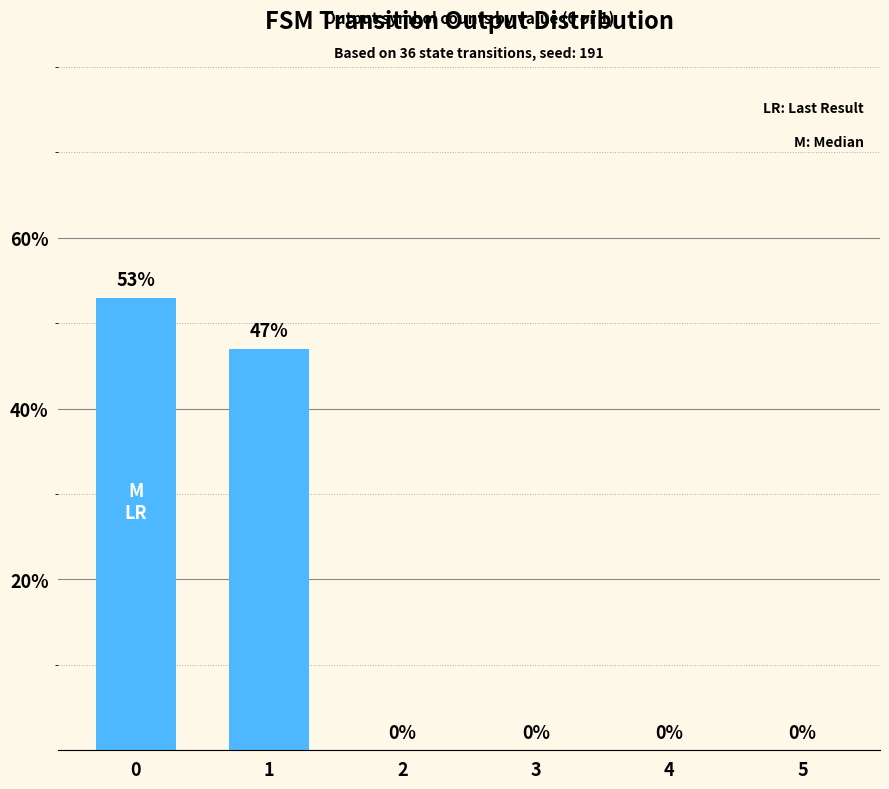

What is the change in value from 0 to 3?

-53